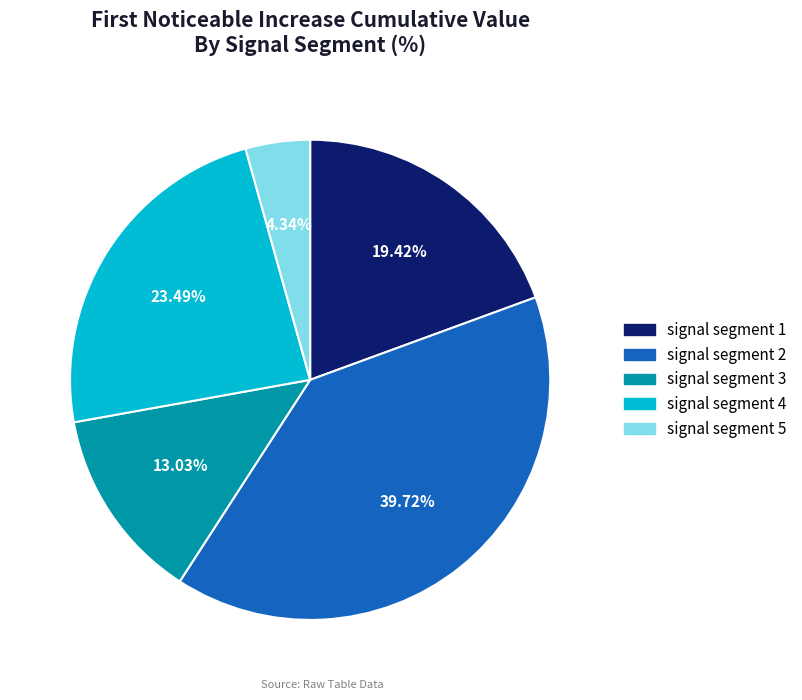

Is it true that signal segment 2 is 28% of the pie?

False